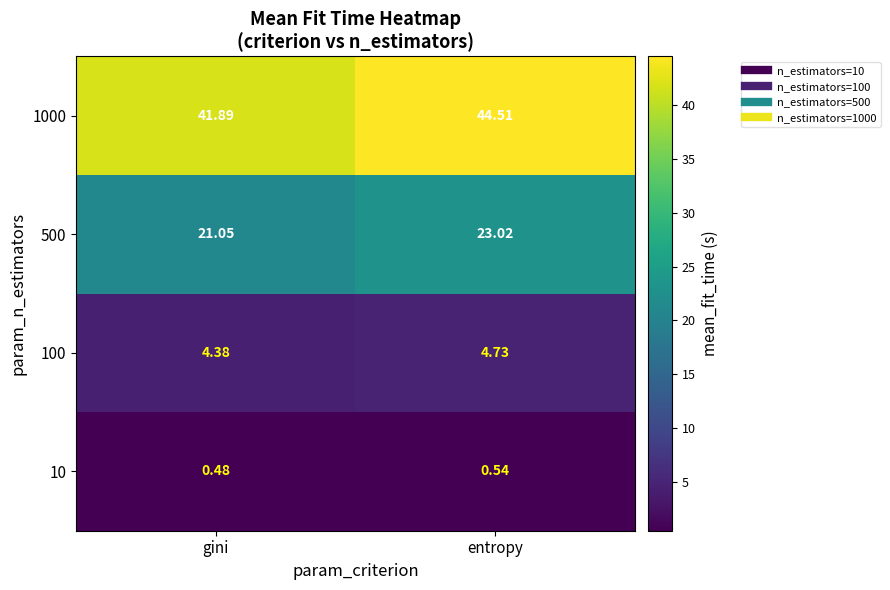

At which label is 1000 closest to 43?

gini